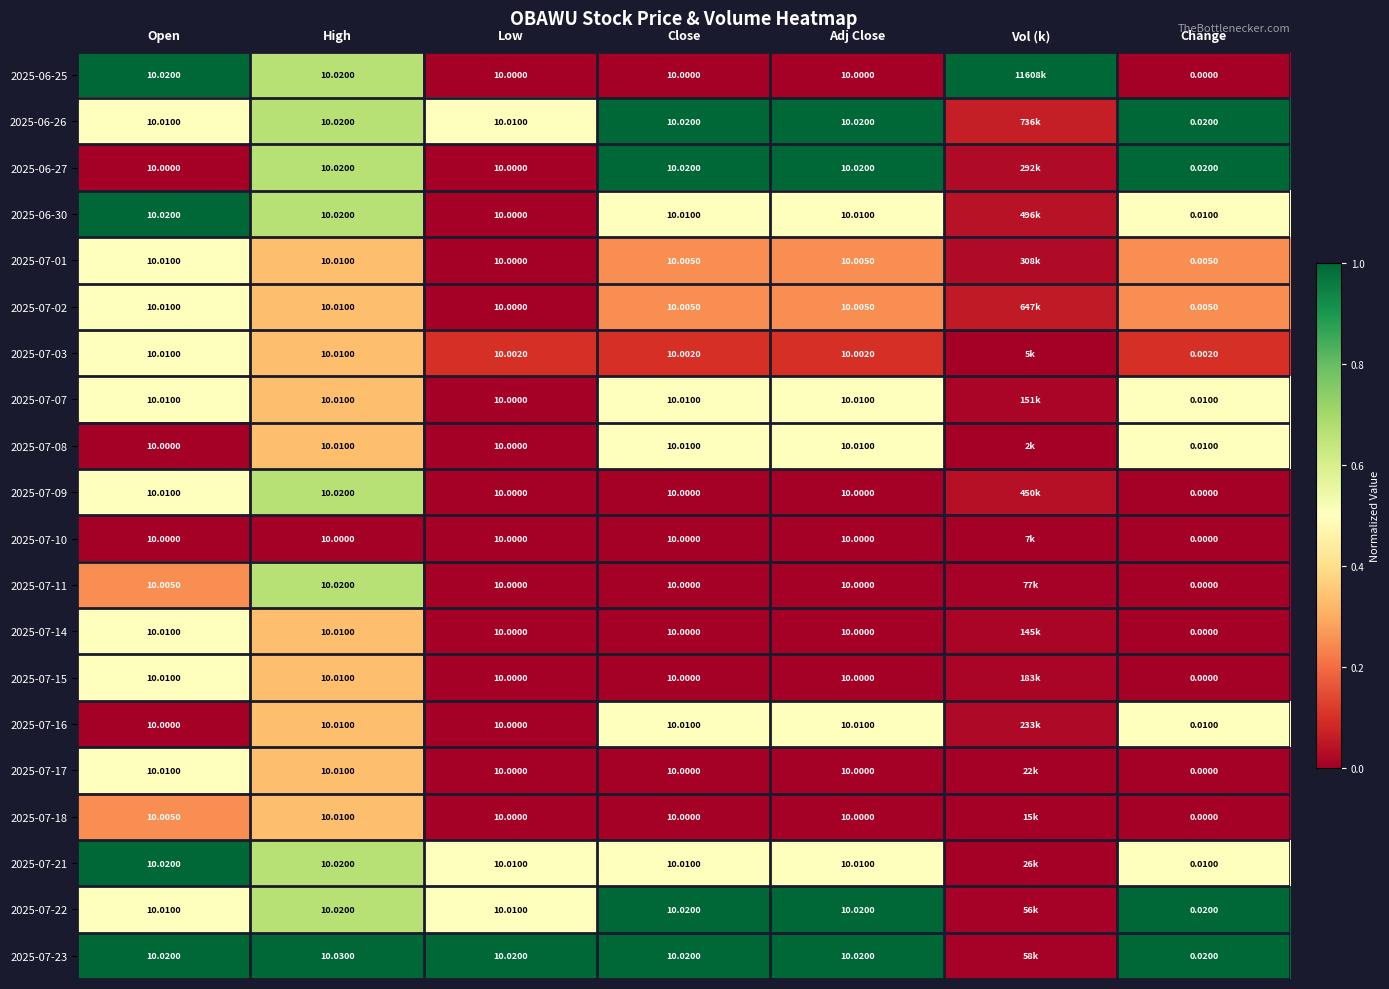

Which series has the largest range (max minus min)?

2025-06-25